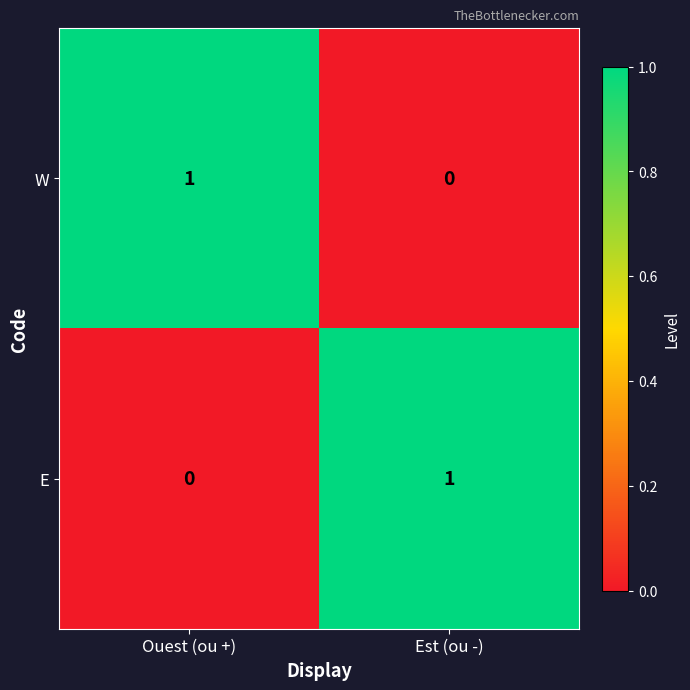

At which label does E reach its minimum?

Ouest (ou +)